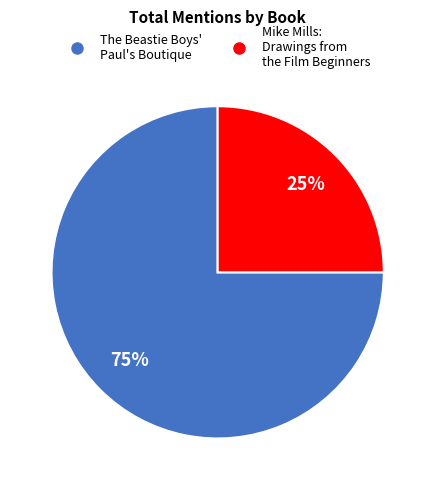

Count the number of slices in the pie.

2